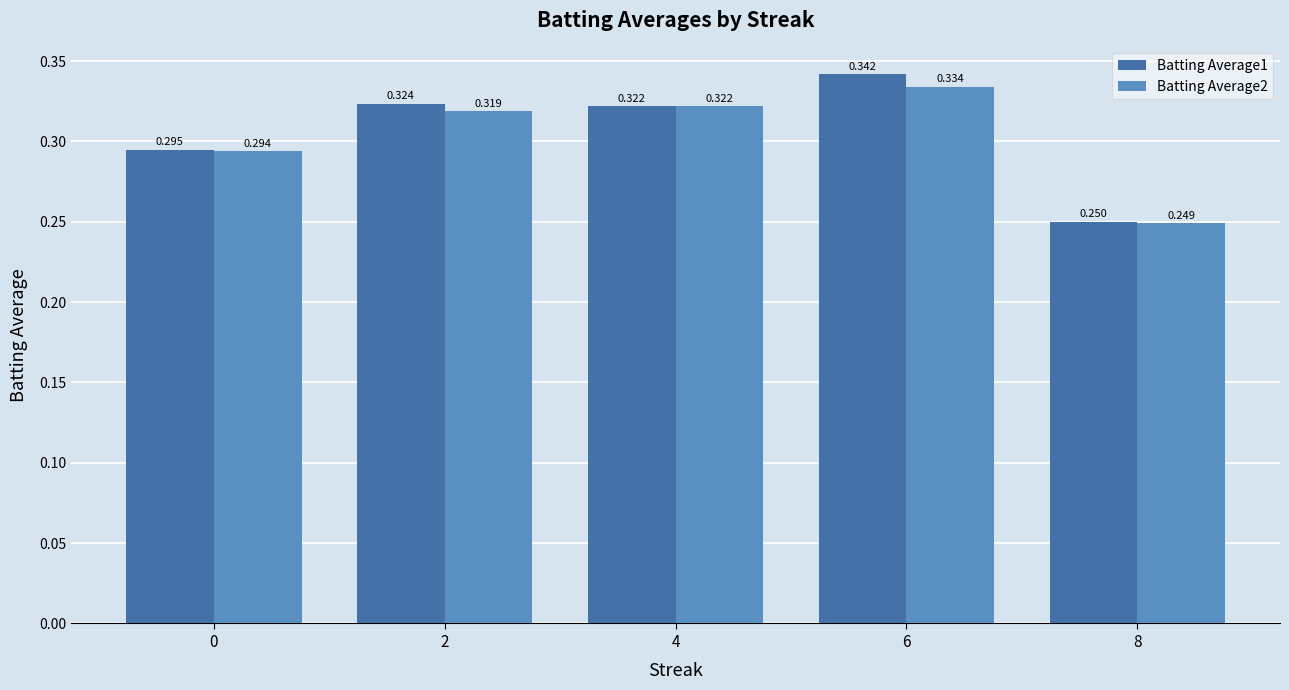

Rank the series at 2 from lowest to highest value.

Batting Average2, Batting Average1